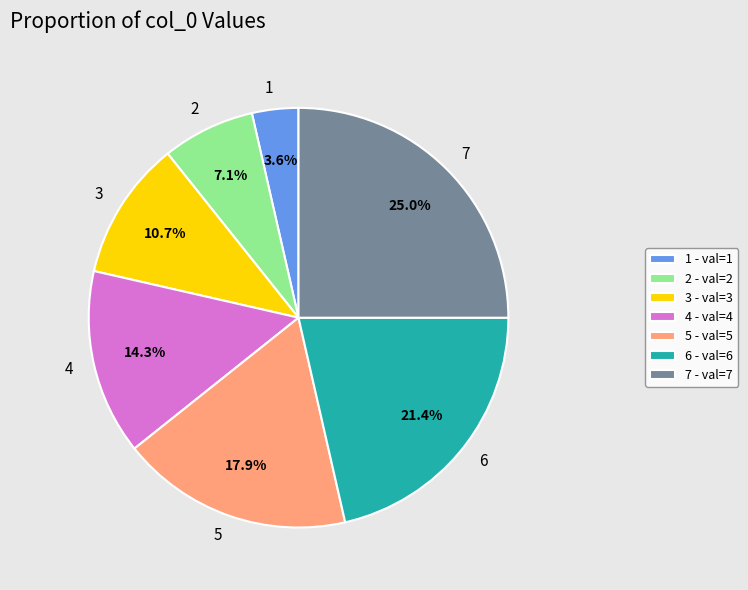

Is there any slice that represents more than half of the pie?

No